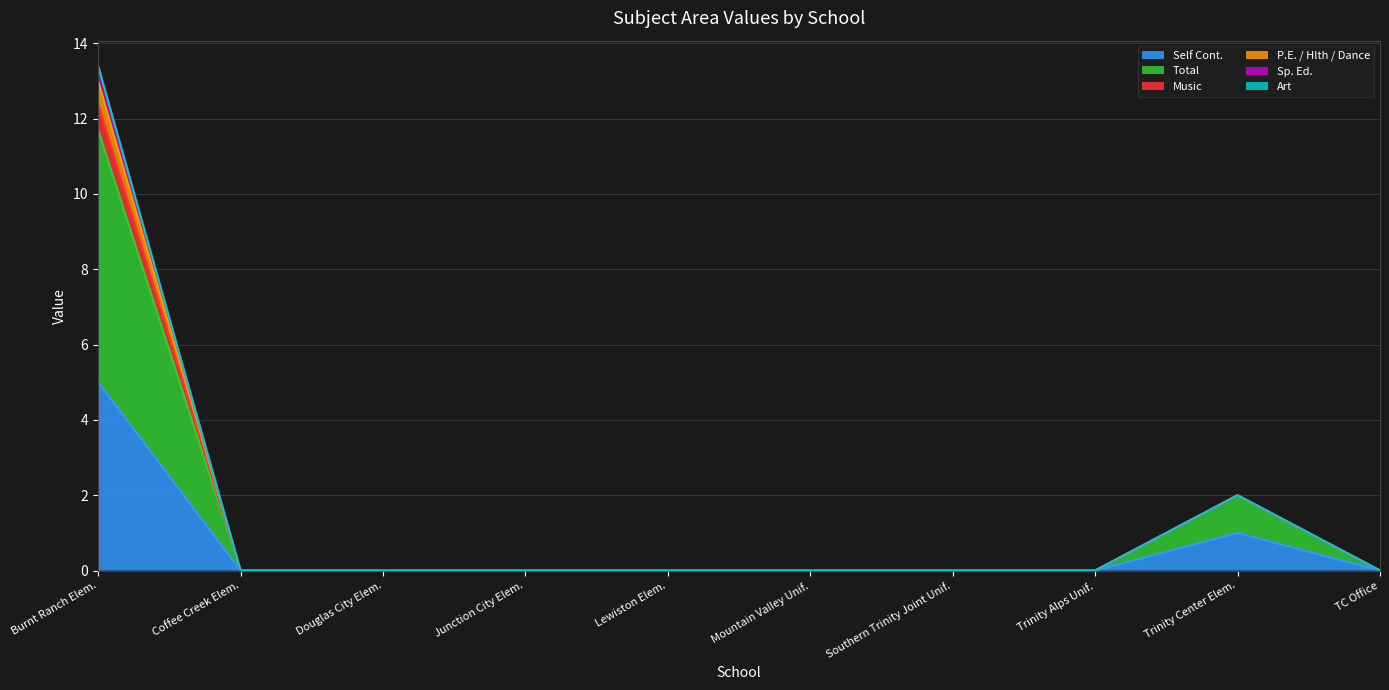

Where is Self Cont. nearest to the value 2?

Trinity Center Elem.